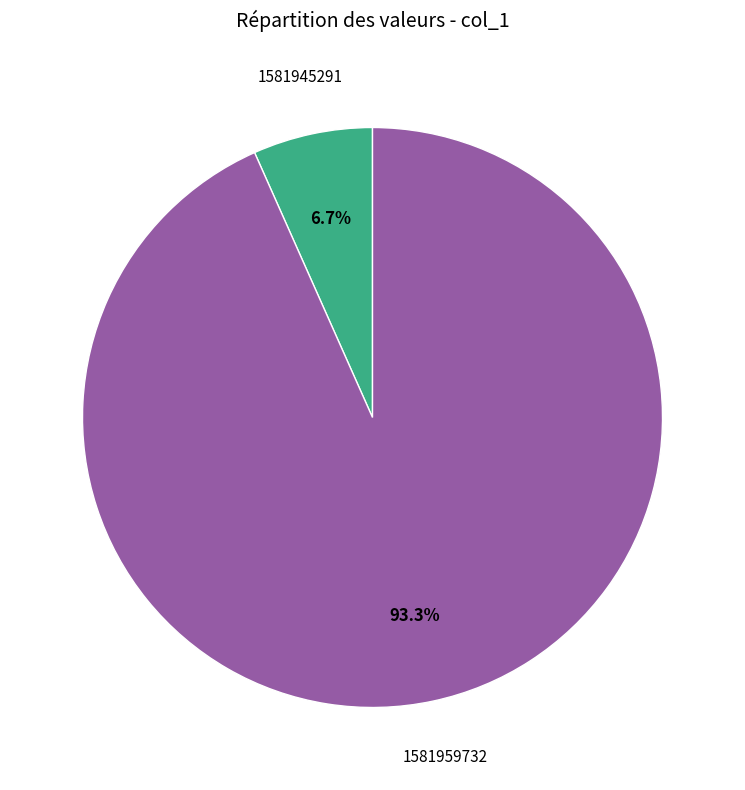

Is there a majority slice in this chart?

Yes